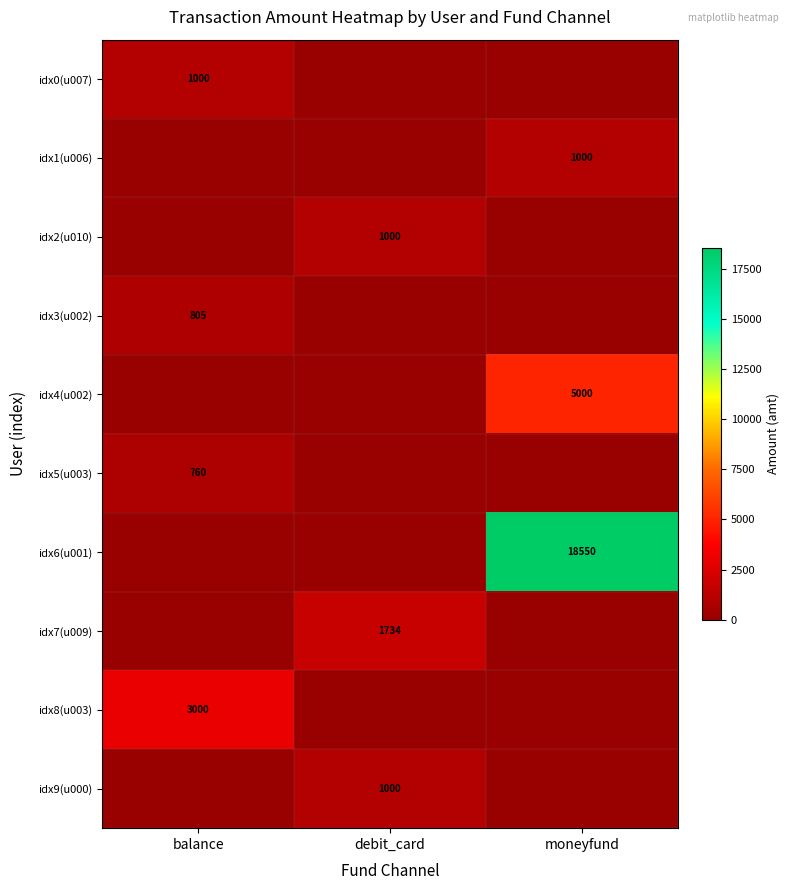

Is it true that idx5(u003) equals 760 at balance?

True